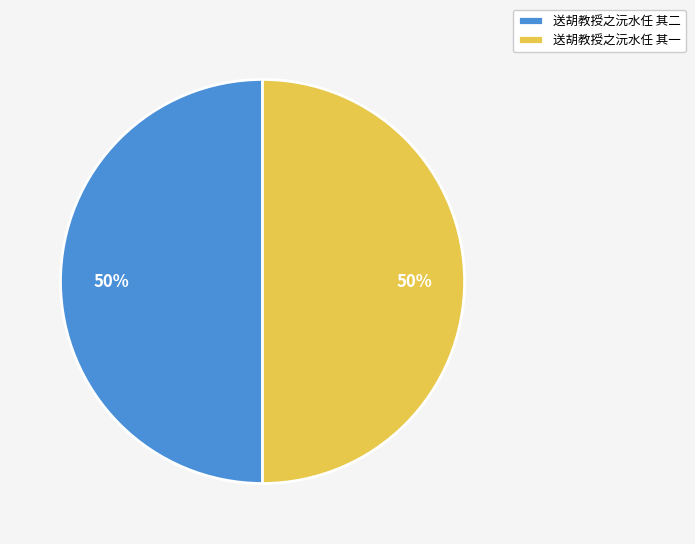

What is the ratio of the value at 送胡教授之沅水任 其一 to the value at 送胡教授之沅水任 其二?

1.0